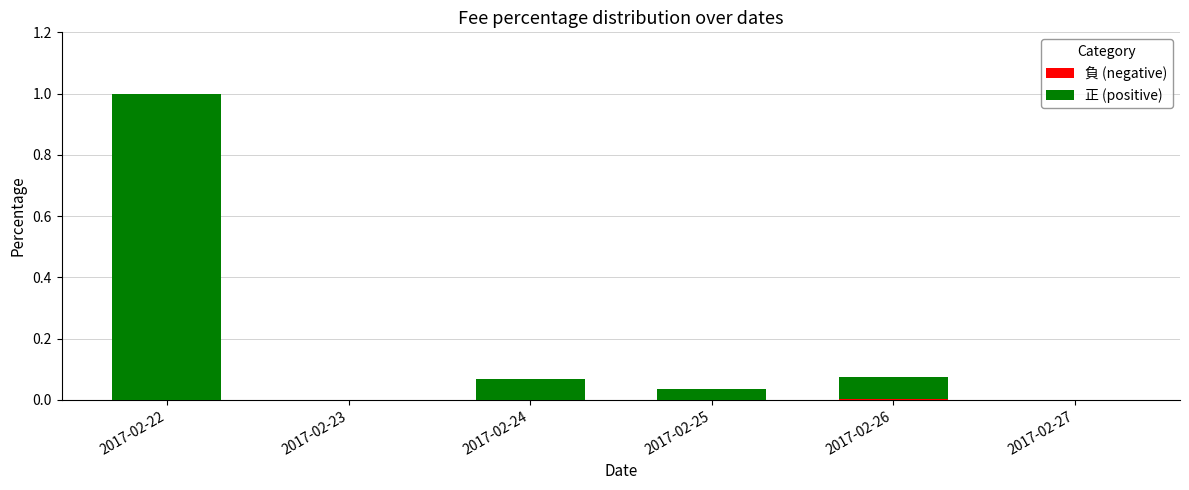

What is the total value across all series at 2017-02-22?

1.0